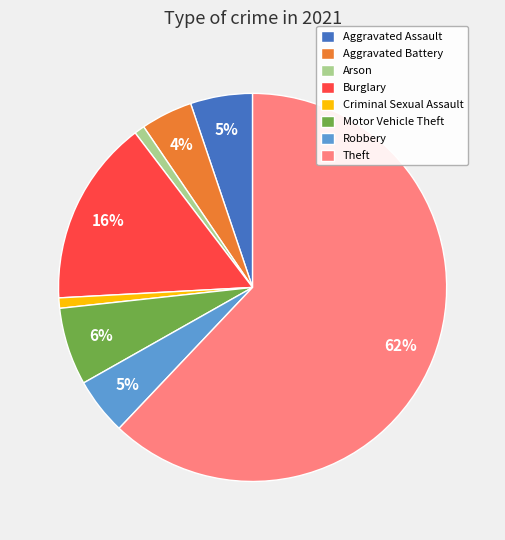

To the nearest percent, what is the difference between the largest and smallest slice percentages?

61%